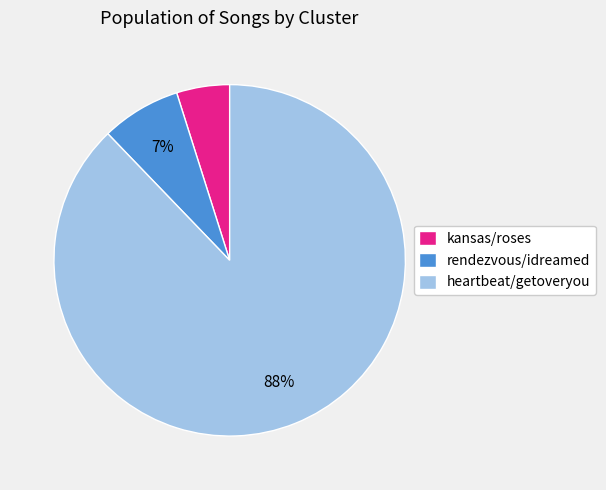

Rank the categories by value from lowest to highest.

kansas/roses, rendezvous/idreamed, heartbeat/getoveryou